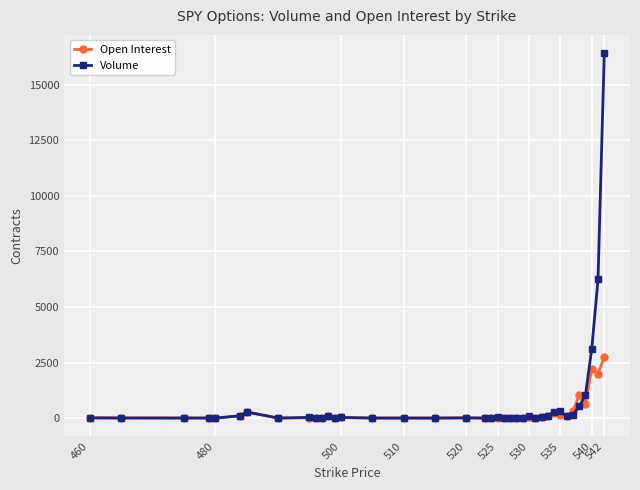

True or false: Open Interest has more than 0 interior local peaks.

True